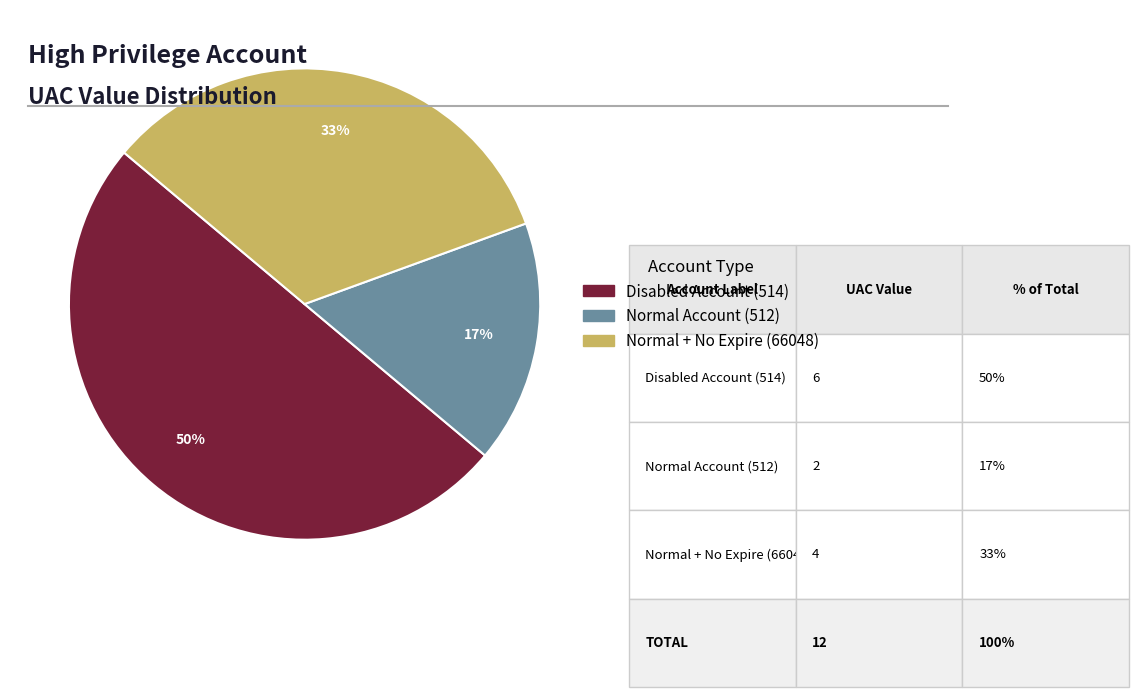

Rank the categories by value from lowest to highest.

Normal Account (512), Normal + No Expire (66048), Disabled Account (514)